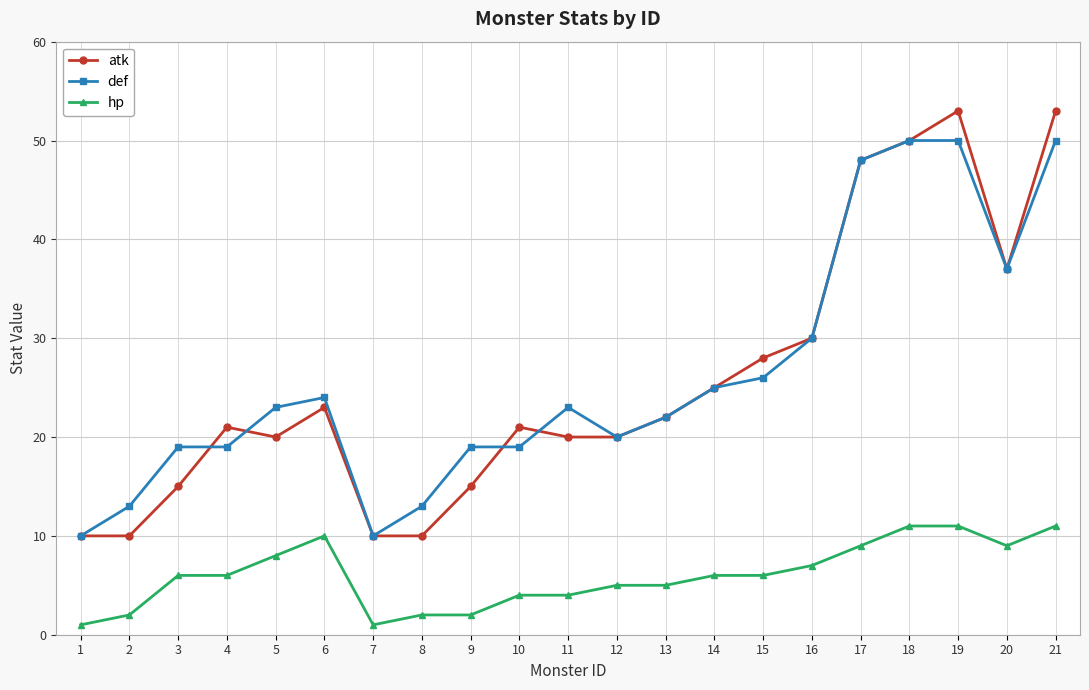

What is the difference between the def values at 21 and 9?

31